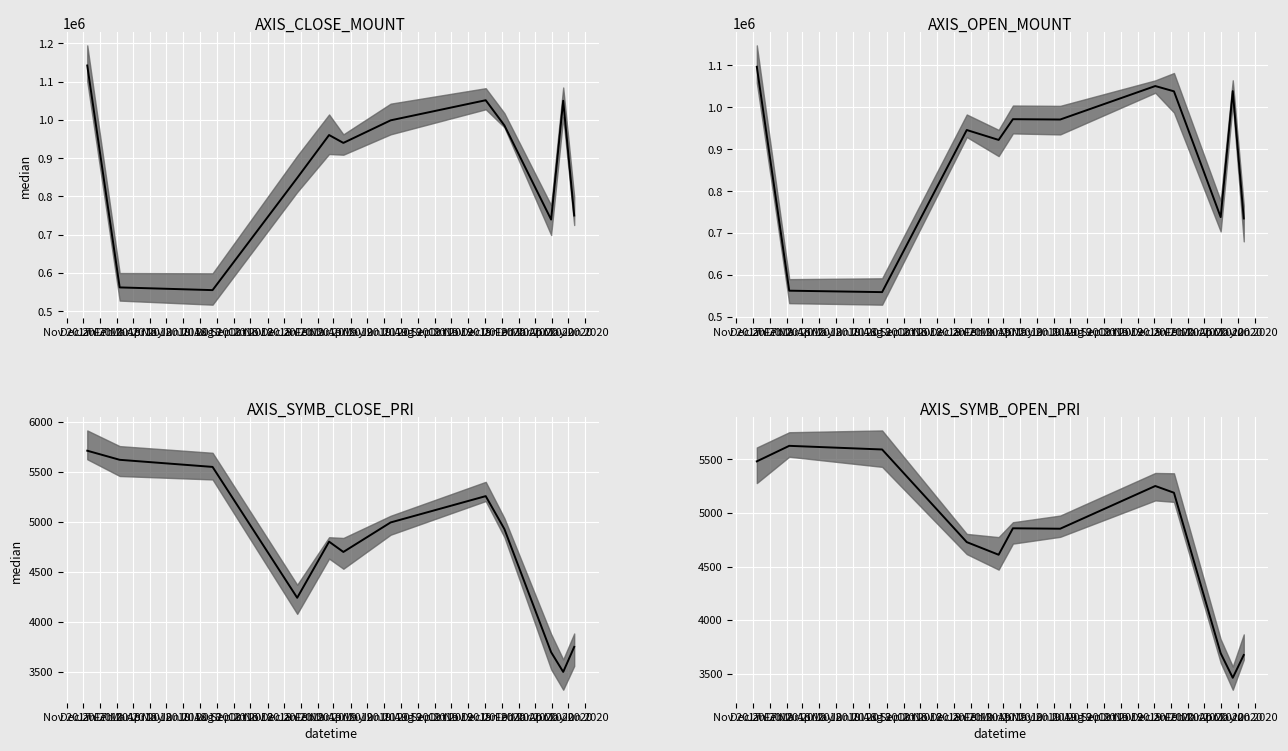

Which has a higher value, Aug 2018 or Sep 2018?

Sep 2018